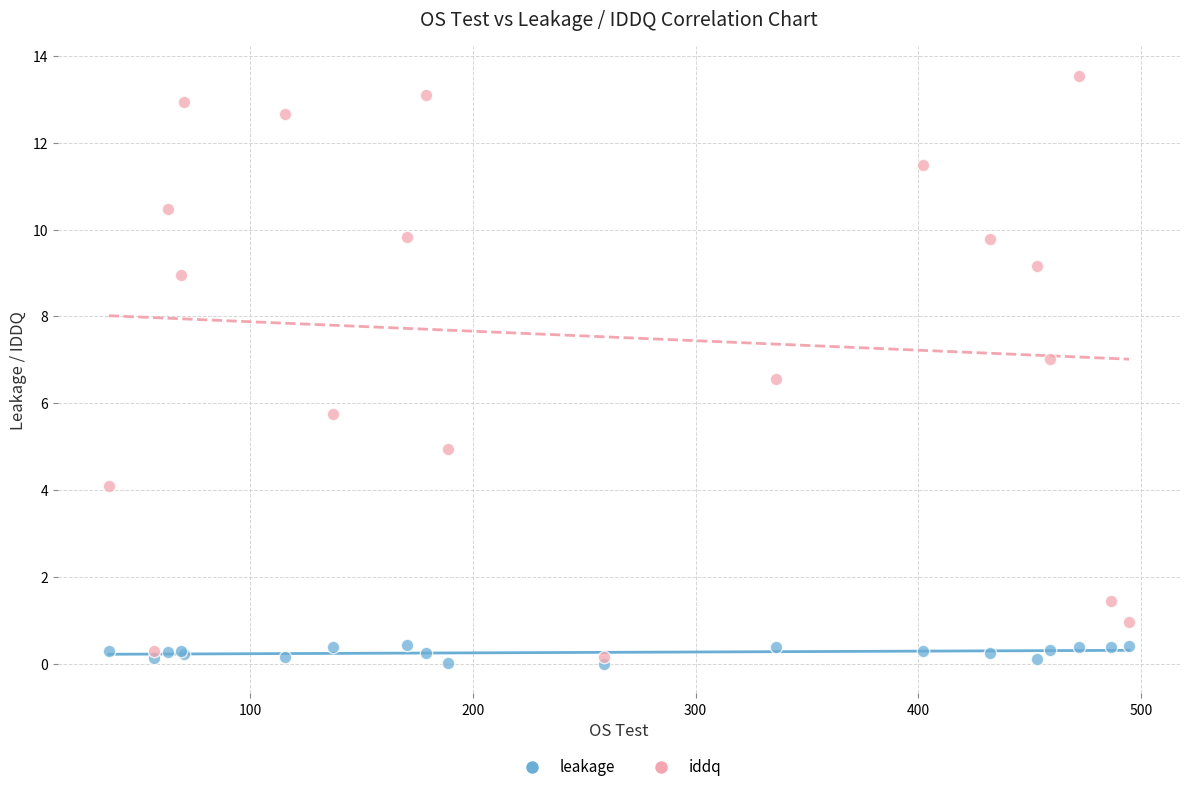

Which series has the largest Y range (max minus min)?

iddq